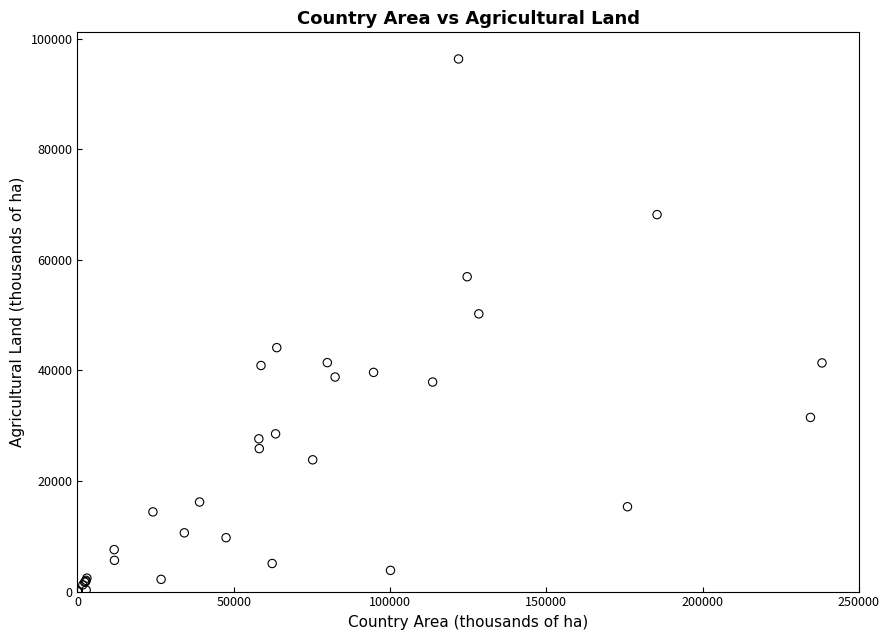

What Y value in the scatter plot is closest to 48171?

50238.0